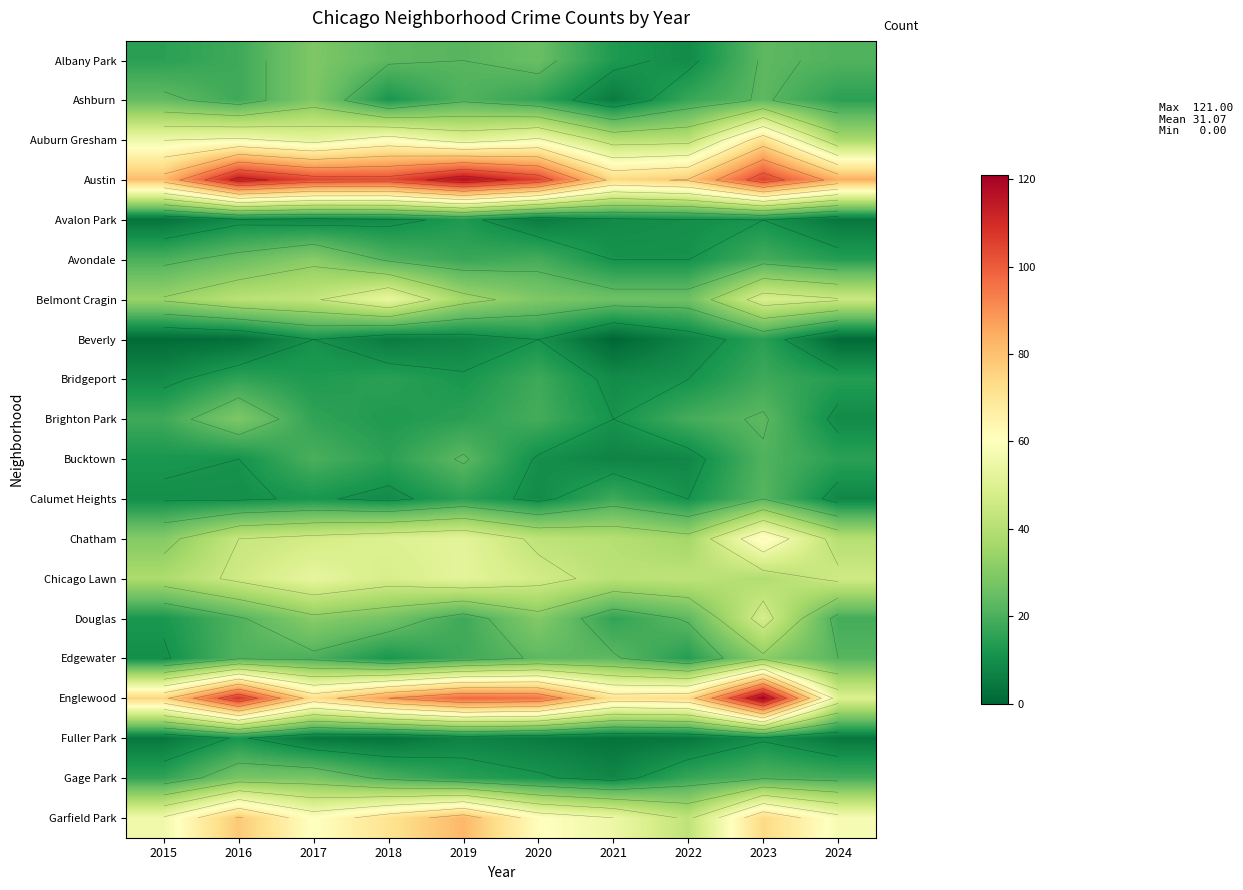

What is the sum of the Ashburn values at 2023 and 2024?

38